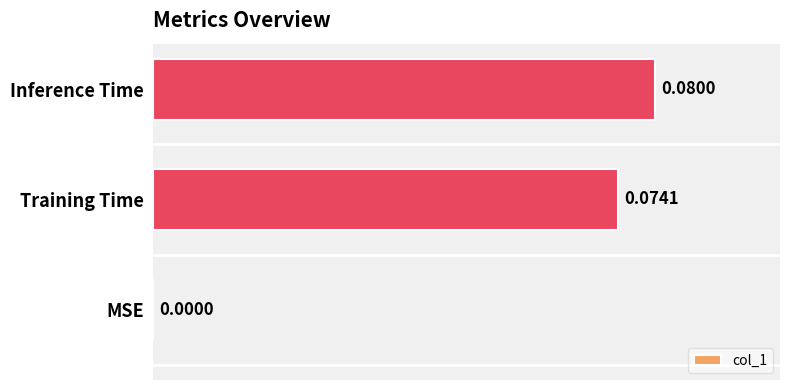

Between MSE and Inference Time, which is larger?

Inference Time